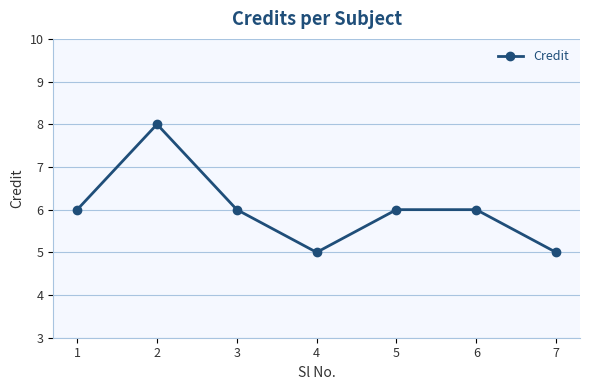

What is the minimum value shown in the chart?

5